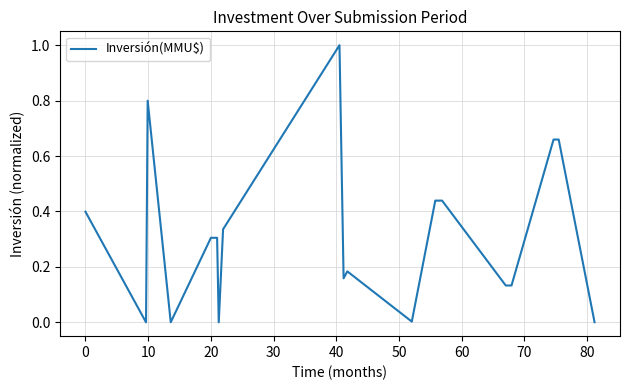

What is the difference between the maximum and minimum values?

1.0